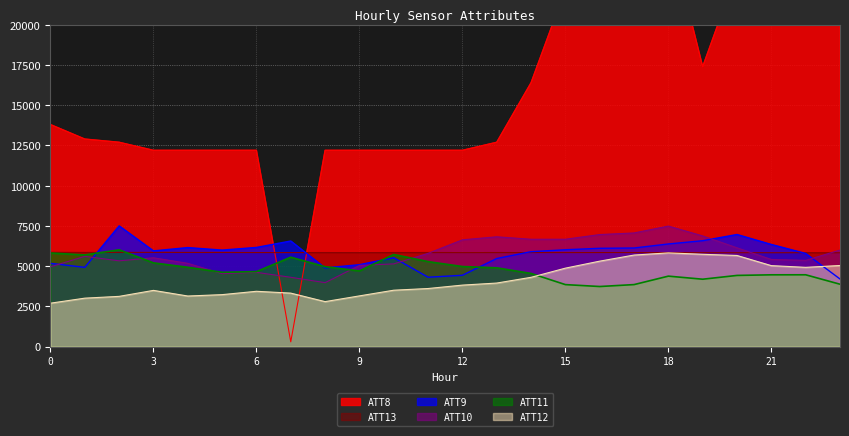

In ATT9, how many points are lower than both neighbors (excluding endpoints)?

5